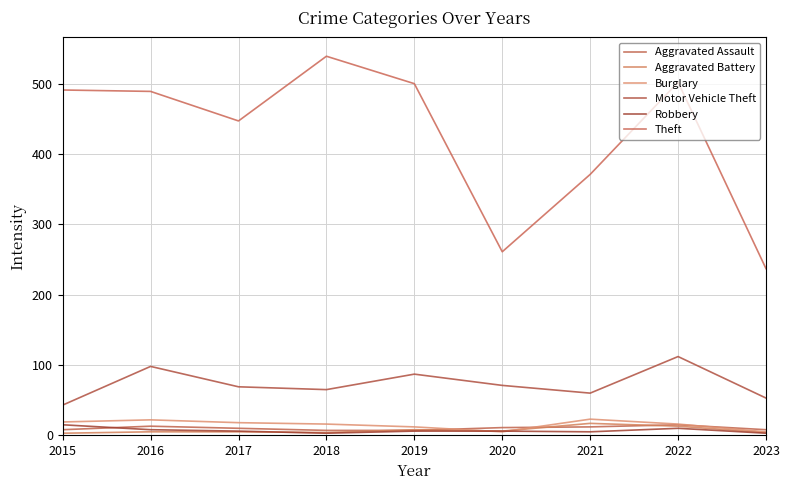

Where is the first local minimum for Theft?

2017